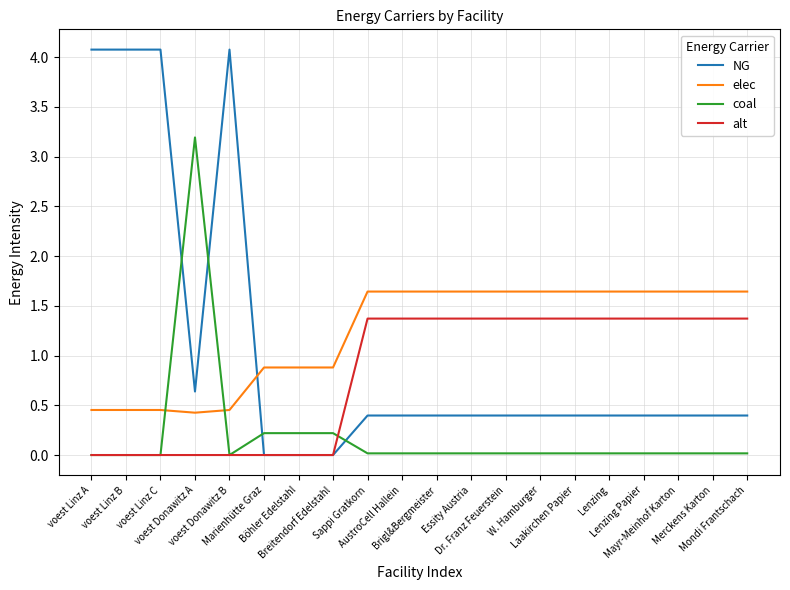

Does the chart display data point markers on the line(s)?

No